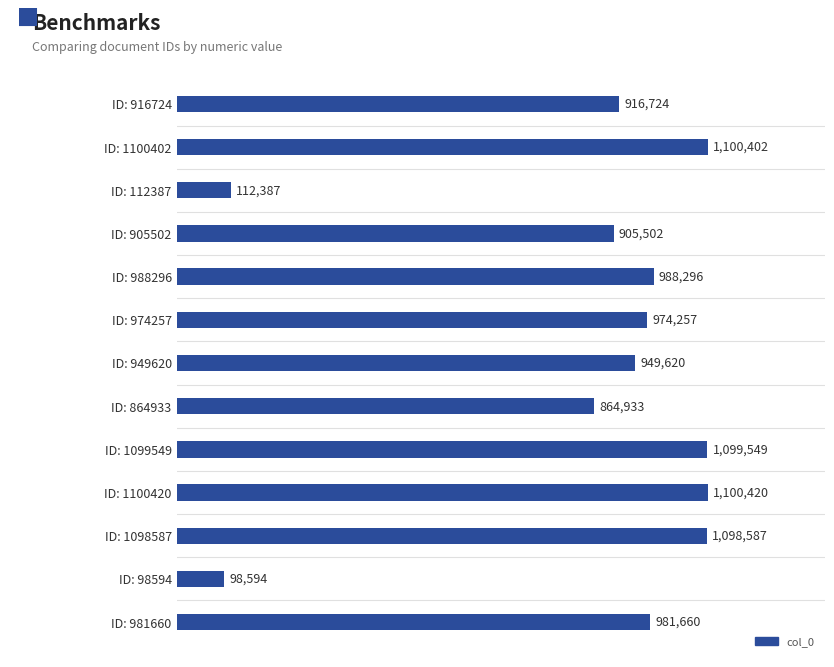

What is the smallest value displayed?

98594